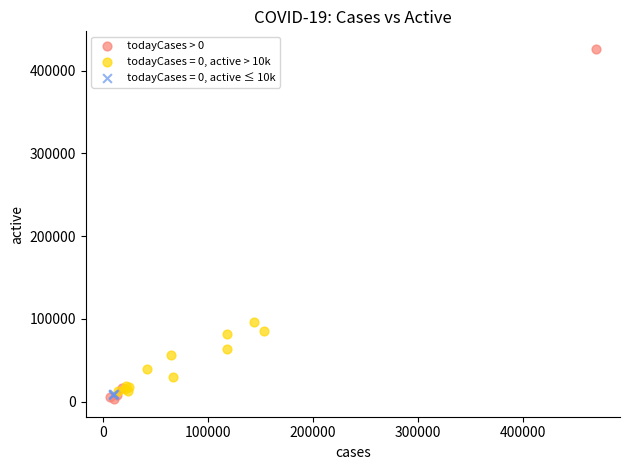

Which series has the largest Y range (max minus min)?

todayCases > 0